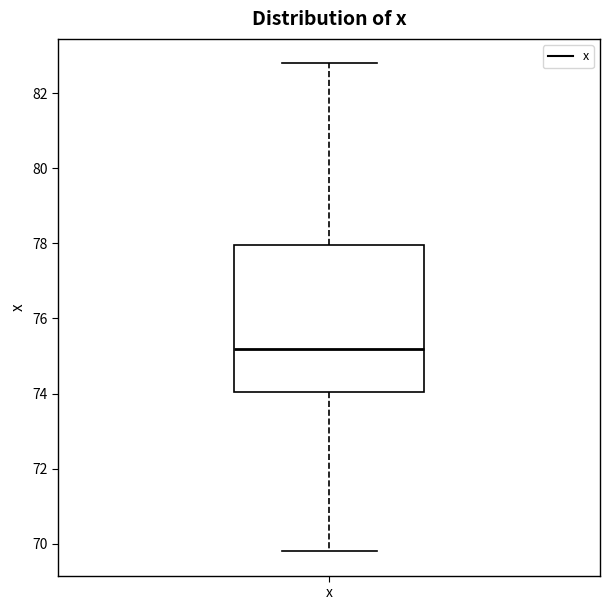

Where does the lower whisker of the box for x end on the y-axis? The values are not printed on the chart, so give them approximately, as read against the axis.

69.8